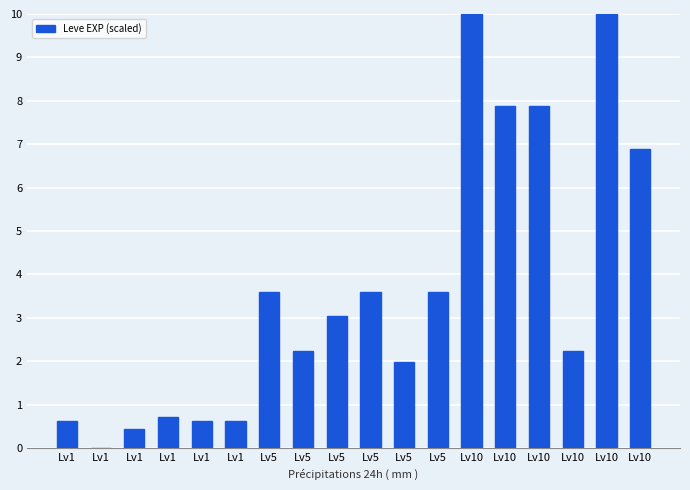

List the labels in order of value, largest first.

Lv10, Lv10, Lv10, Lv10, Lv10, Lv5, Lv5, Lv5, Lv5, Lv5, Lv10, Lv5, Lv1, Lv1, Lv1, Lv1, Lv1, Lv1